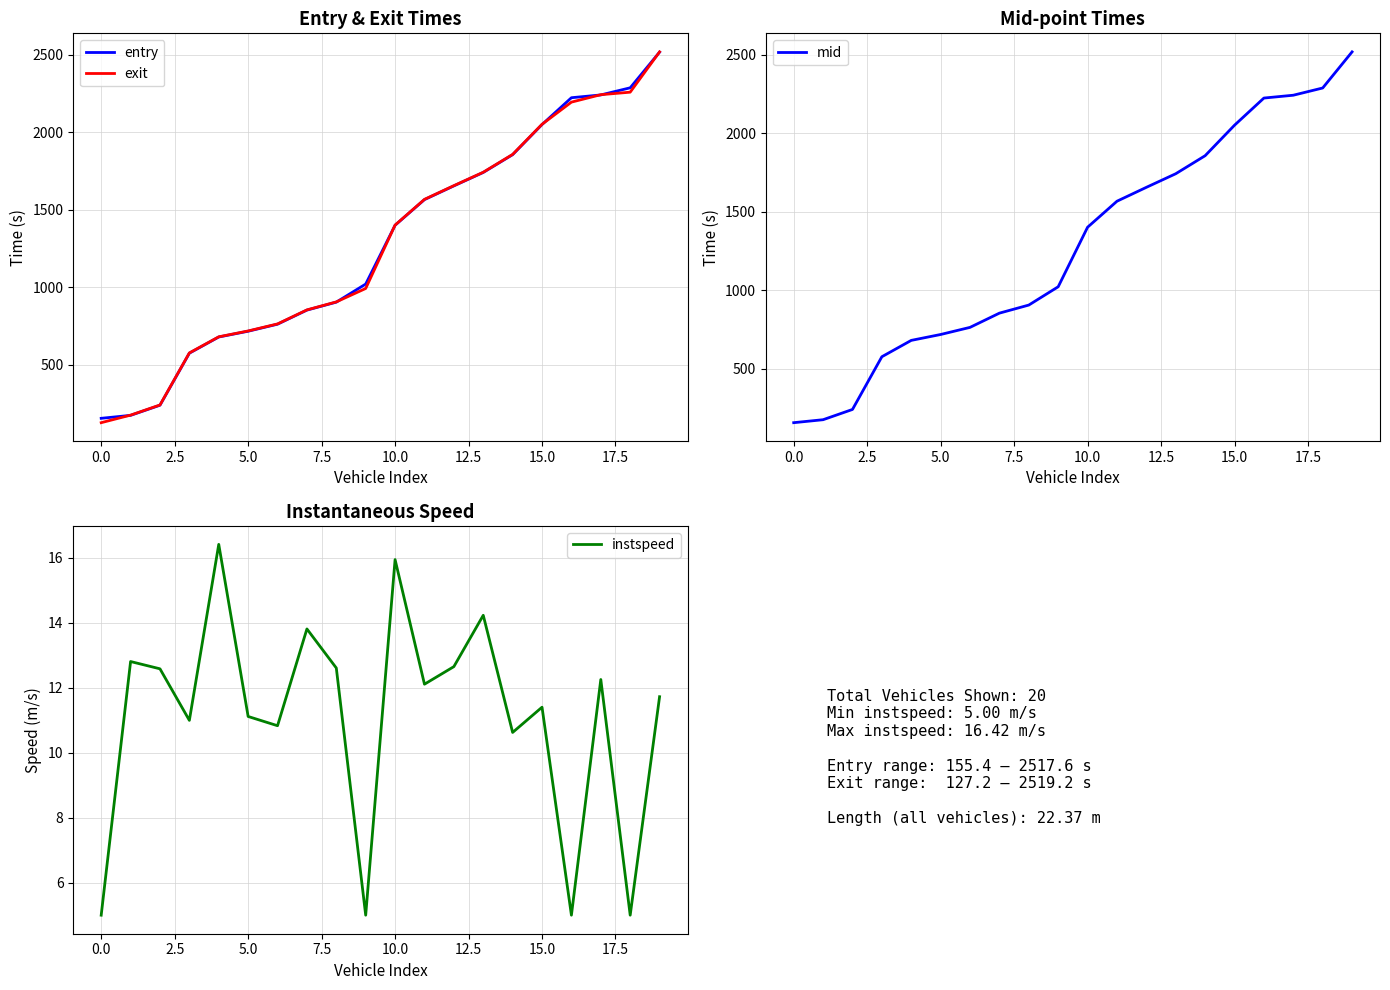

The value of exit at 15.0 is 830.2. True or false?

False